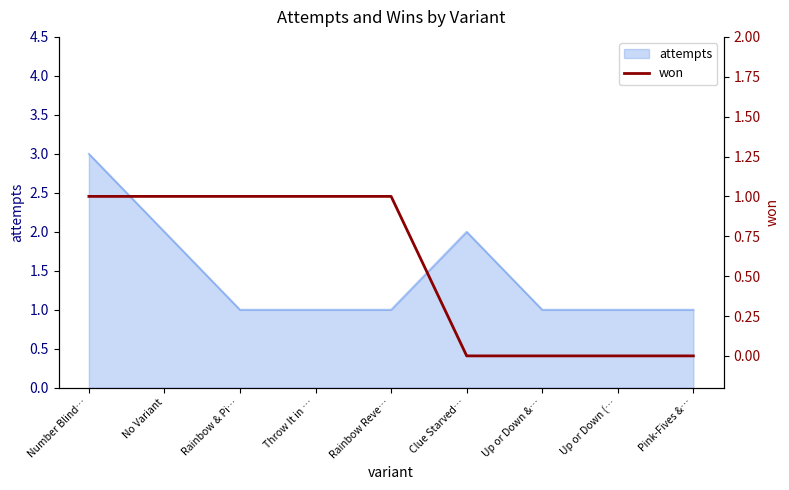

Reading left to right, what are all the values shown in this chart?

1	1	1	1	1	0	0	0	0